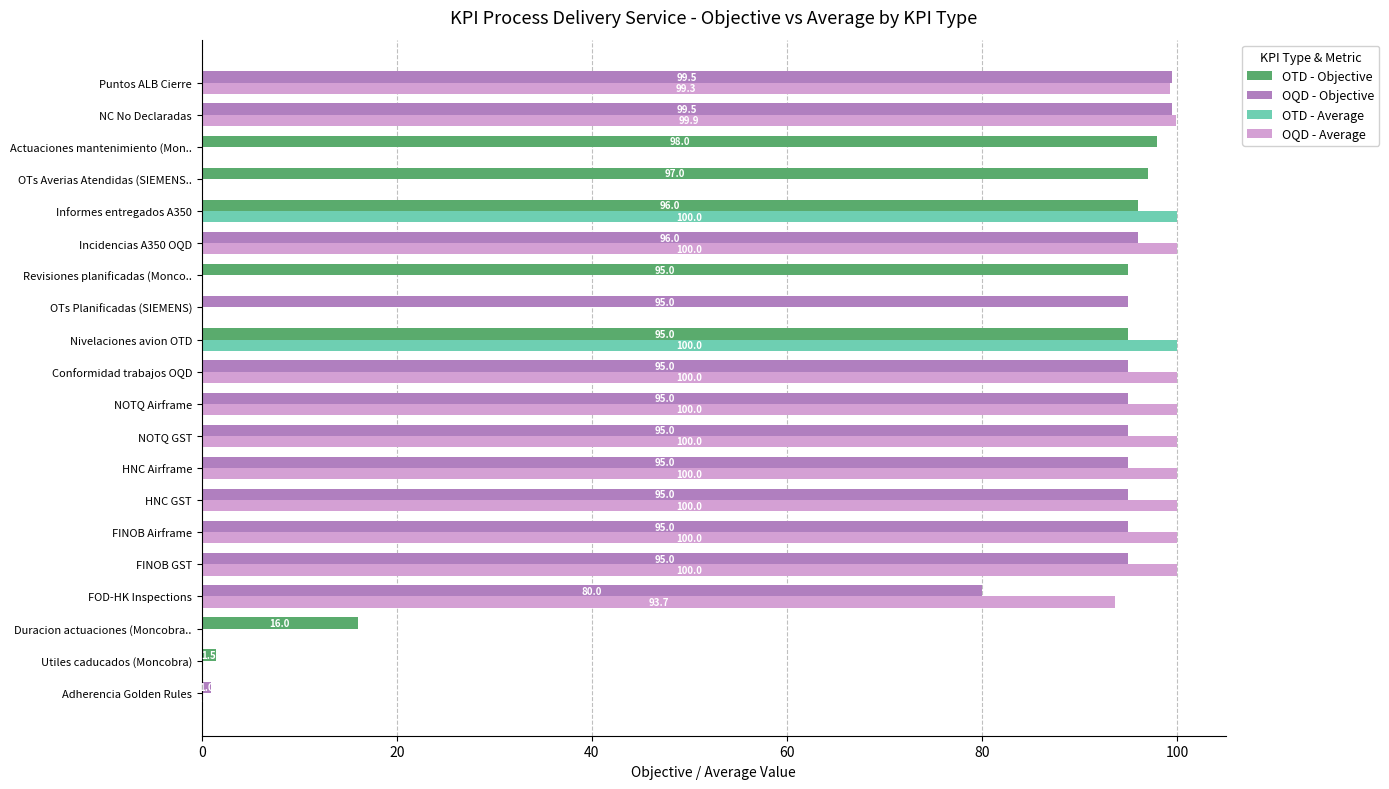

What is the greatest value displayed?

100.0